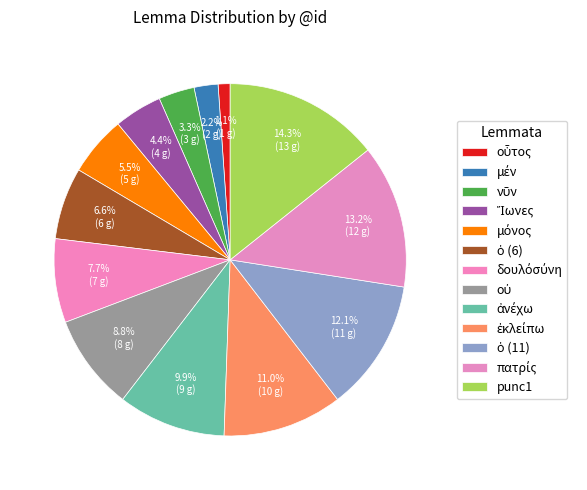

What is the change in value from δουλόσύνη to ὁ (11)?

+4